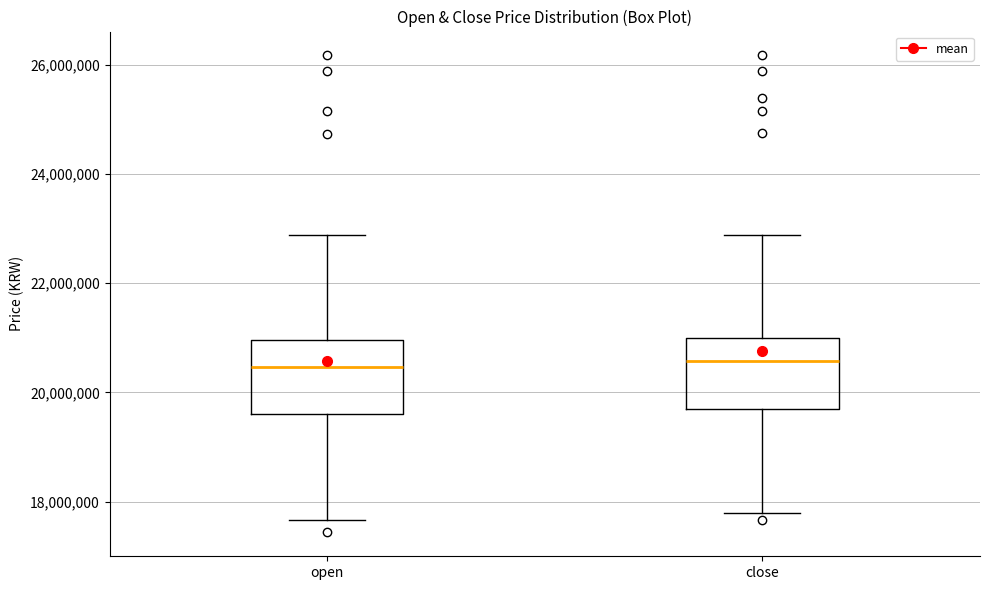

Reading left to right, read every box against the y-axis: the position of its median line, the range the box covers, and the ends of its whiskers. The values are not printed on the chart, so give them approximately, as read against the axis.

open: median 20400000, box 19600000 to 21000000, whiskers 17600000 to 22800000
close: median 20600000, box 19800000 to 21000000, whiskers 17800000 to 22800000